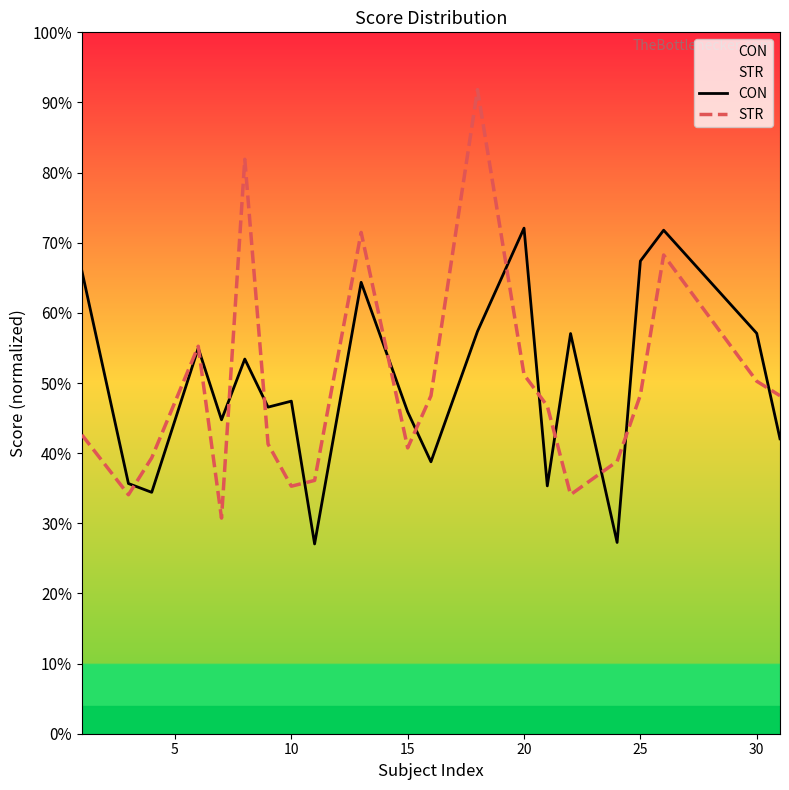

List the series in order of their peak value, lowest first.

CON, STR